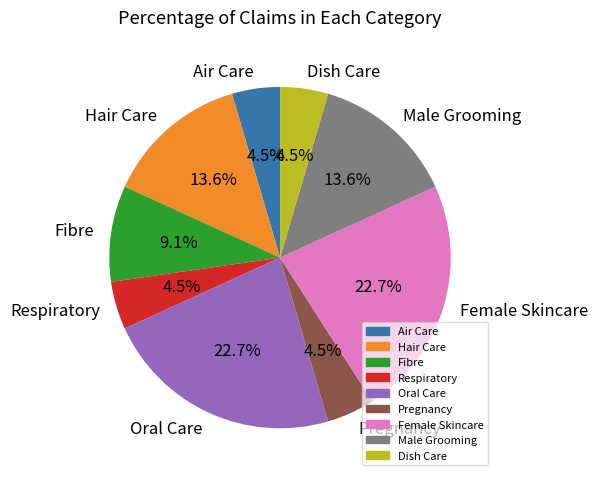

To the nearest percent, what is the difference between the largest and smallest slice percentages?

18%